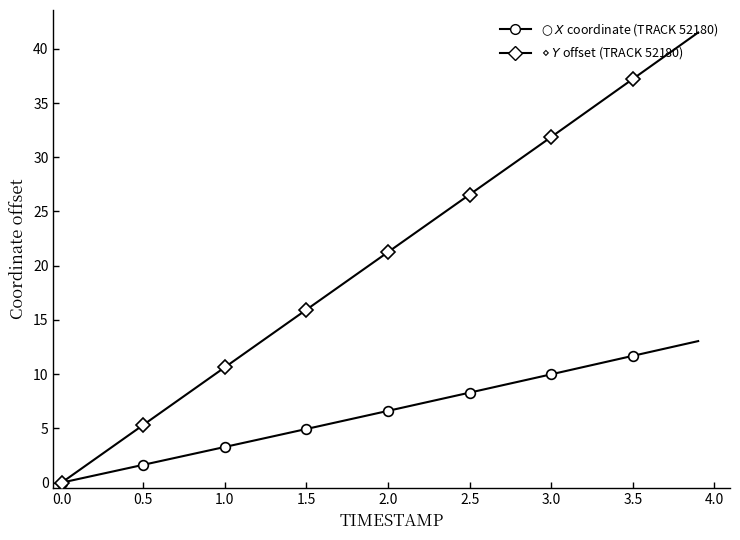

What is the sum of all $Y$ coordinate (AGENT) values?

829.2